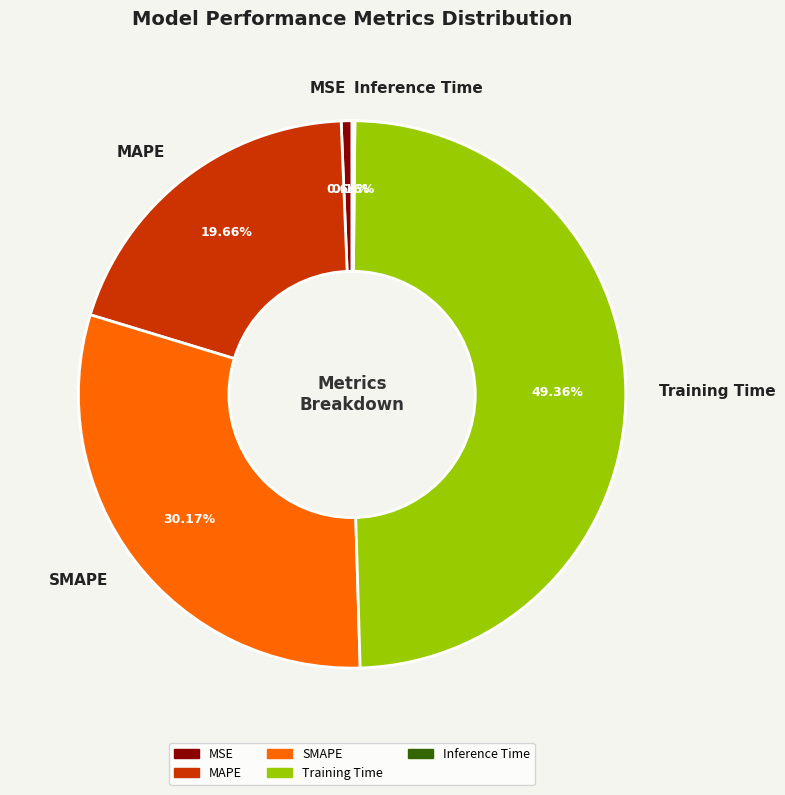

The MSE slice represents 1% of the pie. True or false?

True